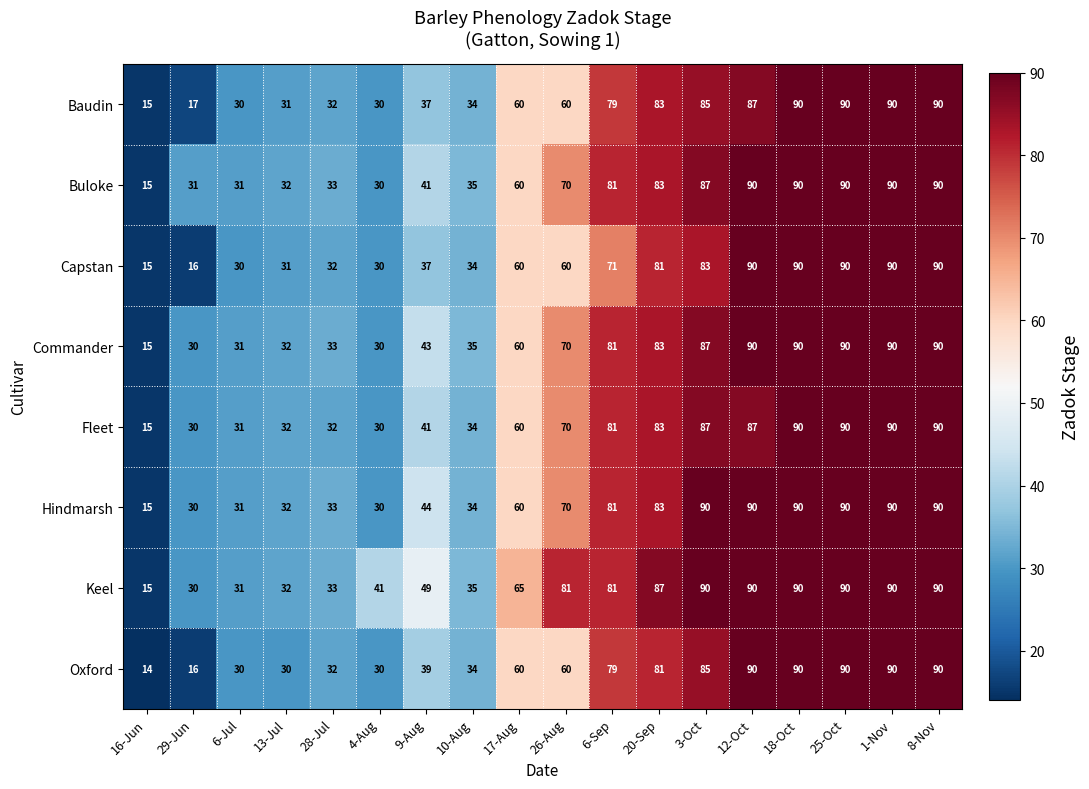

Which label corresponds to the smallest value in the chart?

16-Jun